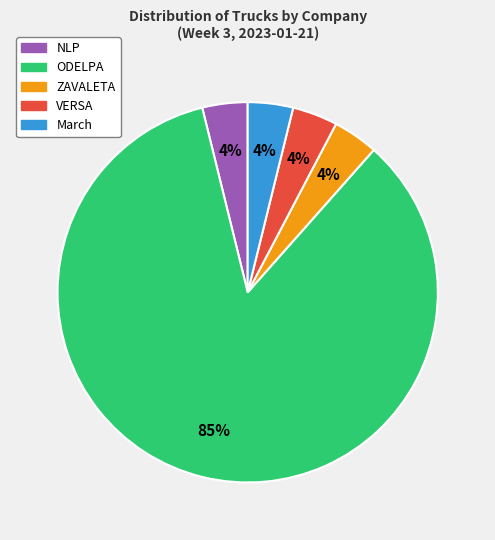

Which slice is the largest?

ODELPA